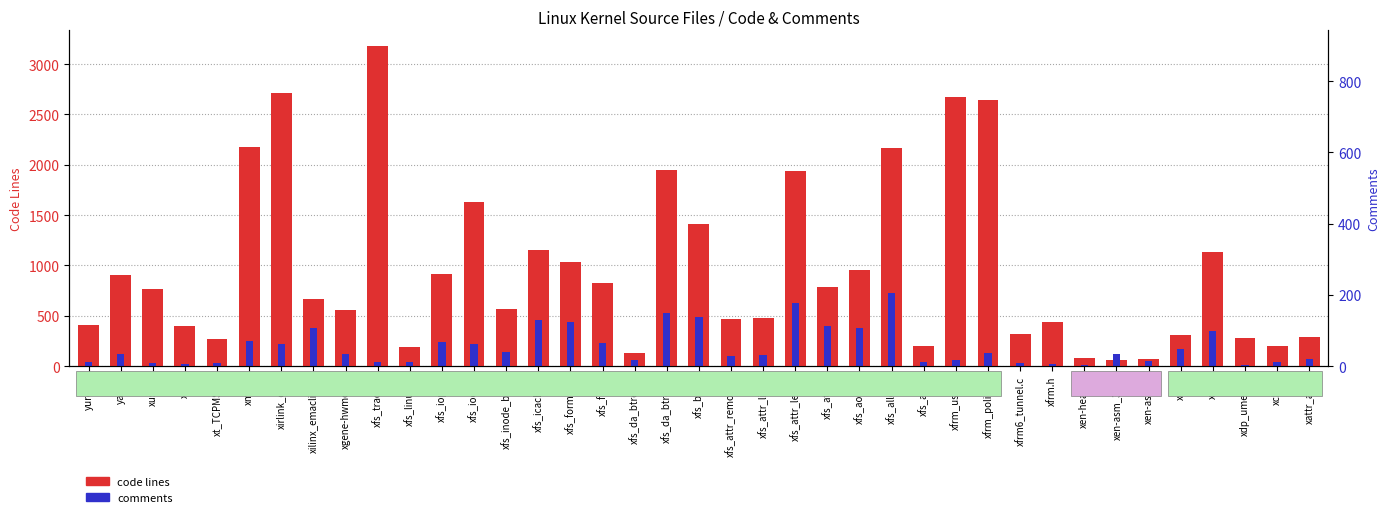

Reading left to right, transcribe all the data shown in this chart.

code lines: 411	902	769	396	270	2174	2718	663	557	3177	186	919	1634	564	1157	1035	827	131	1949	1415	469	481	1940	782	951	2166	194	2672	2644	322	440	79	63	74	304	1131	276	194	289
comments: 37	121	31	24	32	252	222	378	124	37	43	237	216	136	457	439	227	55	522	490	102	106	629	400	381	725	36	56	133	27	25	12	117	49	171	348	13	44	67